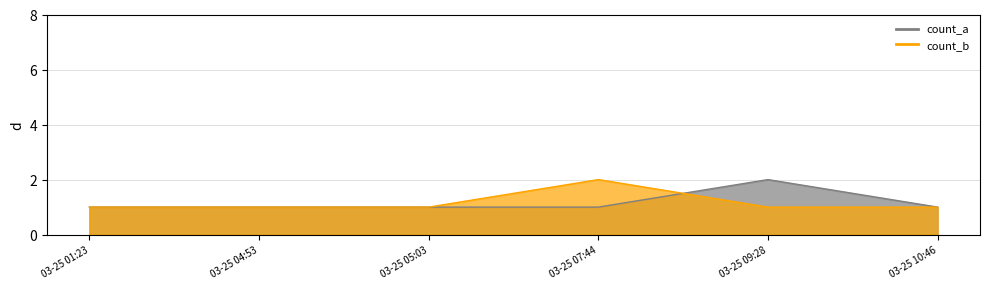

How many times do count_b and count_a cross each other?

1